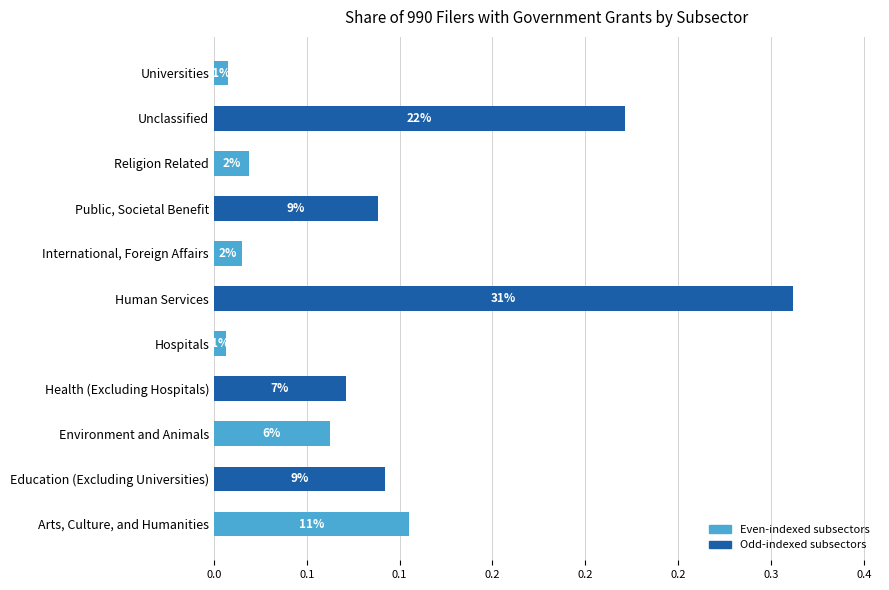

Does the chart contain any negative values?

No